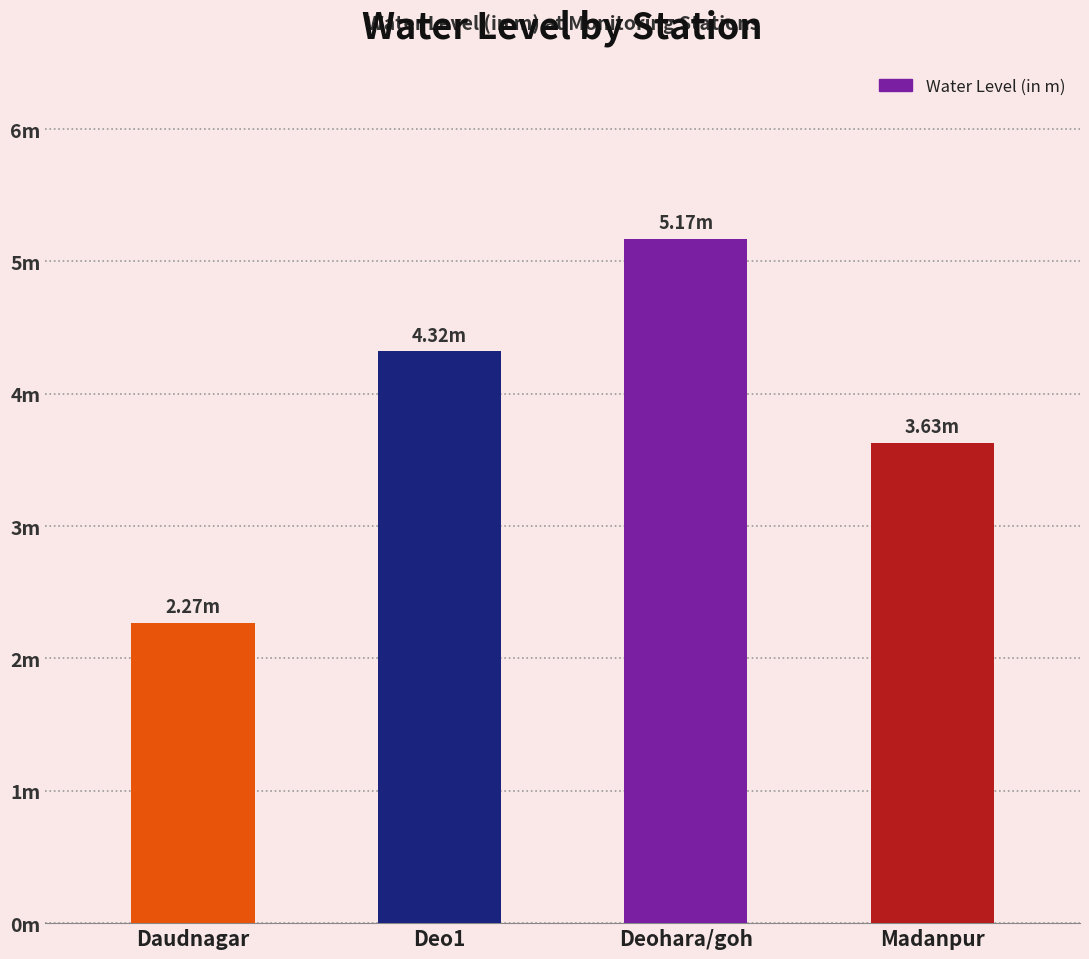

Reading left to right, extract all data points from this chart.

2.3	4.3	5.2	3.6